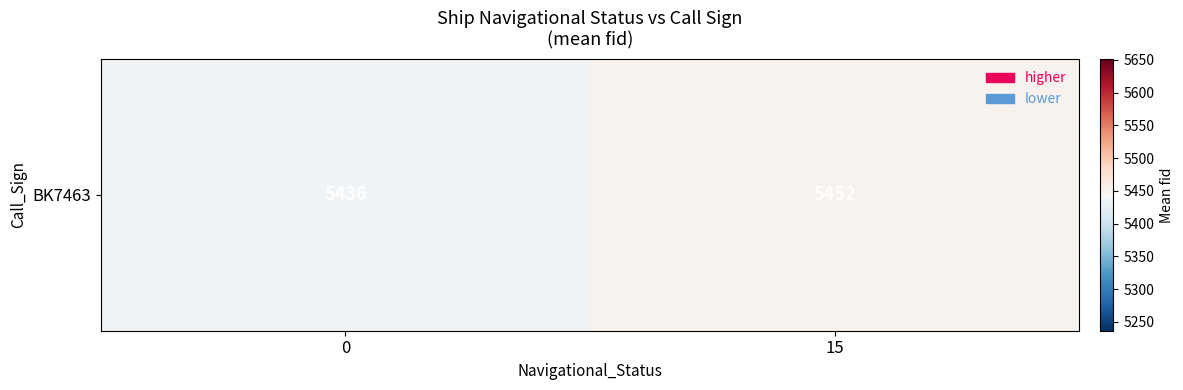

Count the number of values greater than 5451.

1